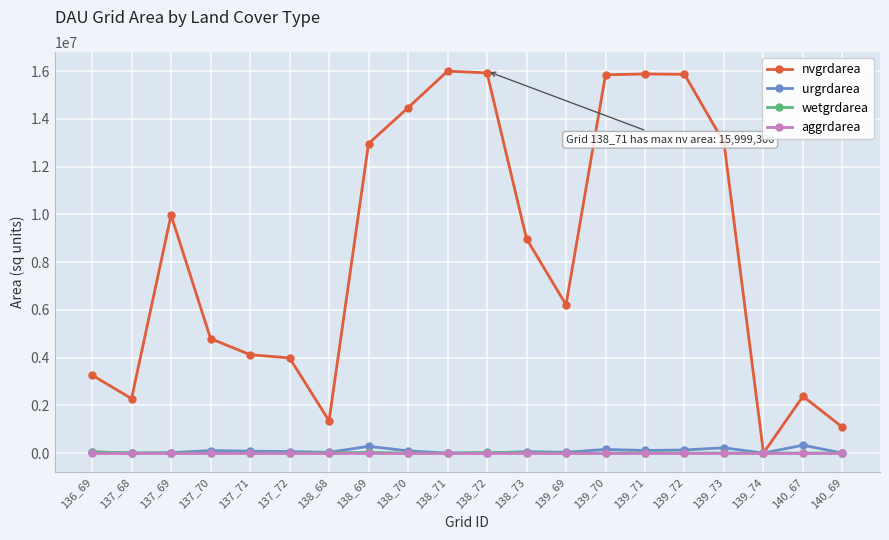

At how many categories does at least one series exceed 5904177?

11